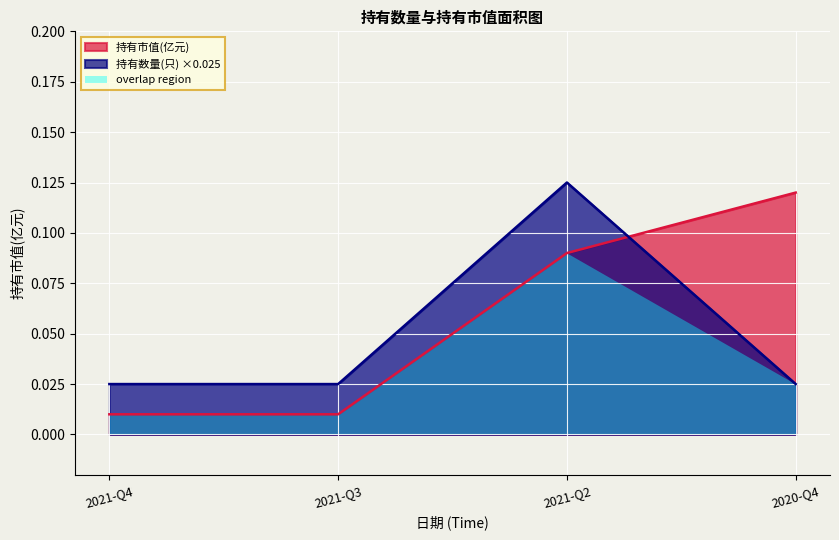

Count the number of data series in this chart.

3